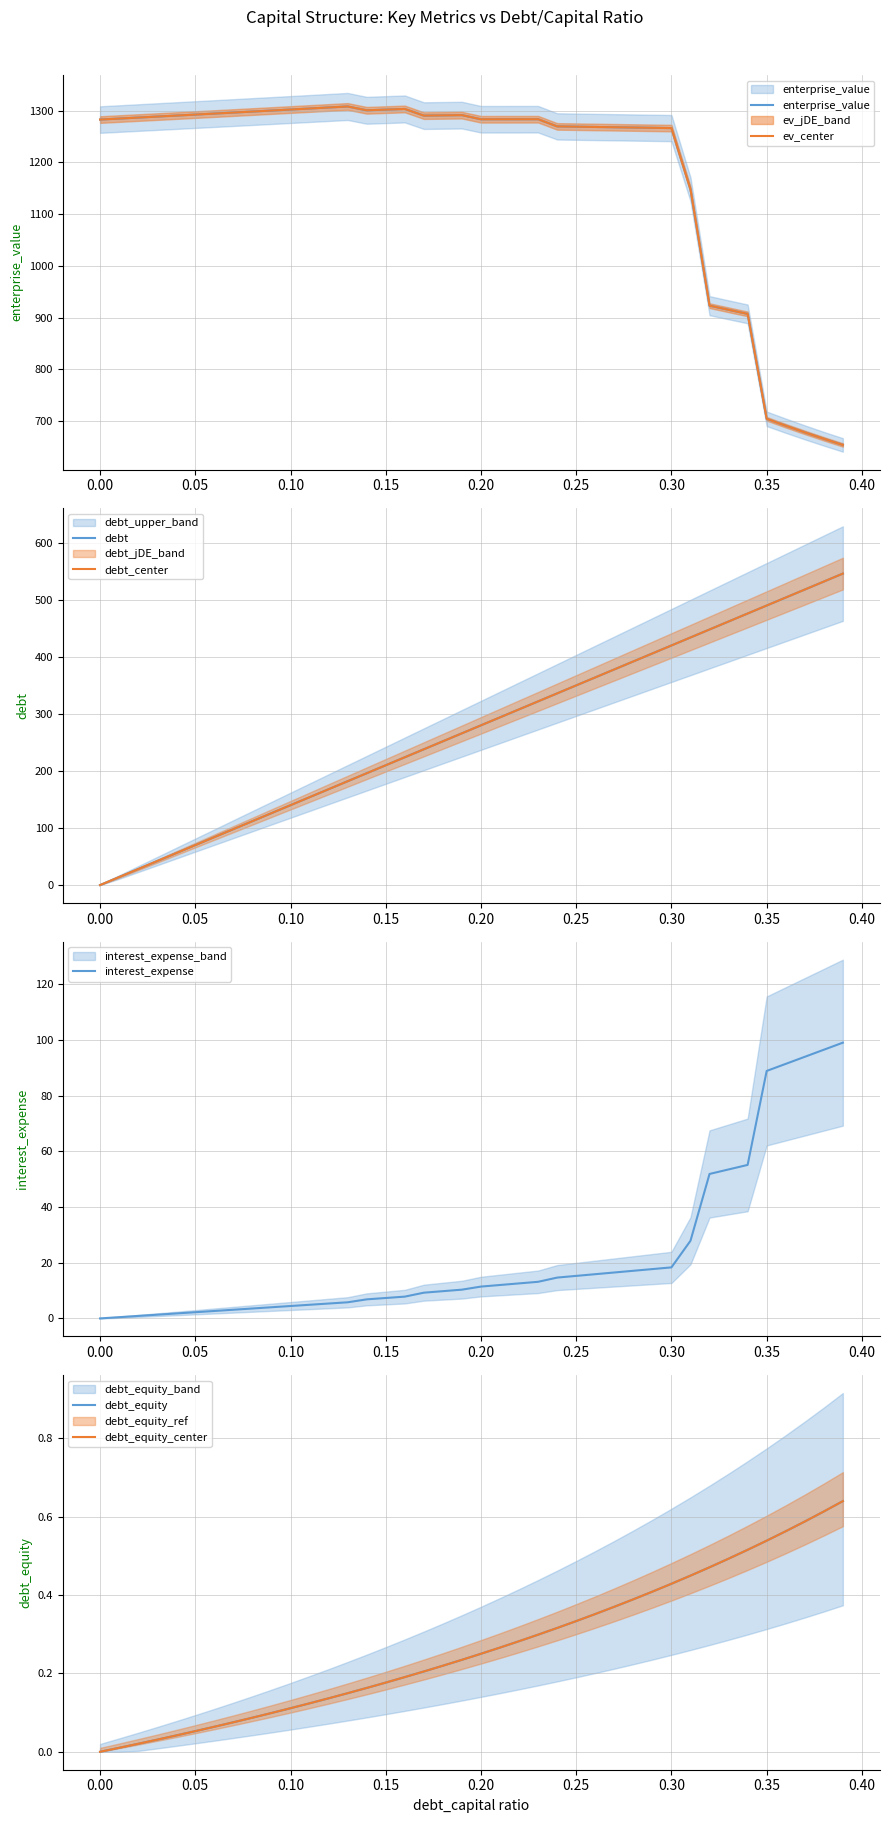

What is the maximum value for interest_expense?

99.0